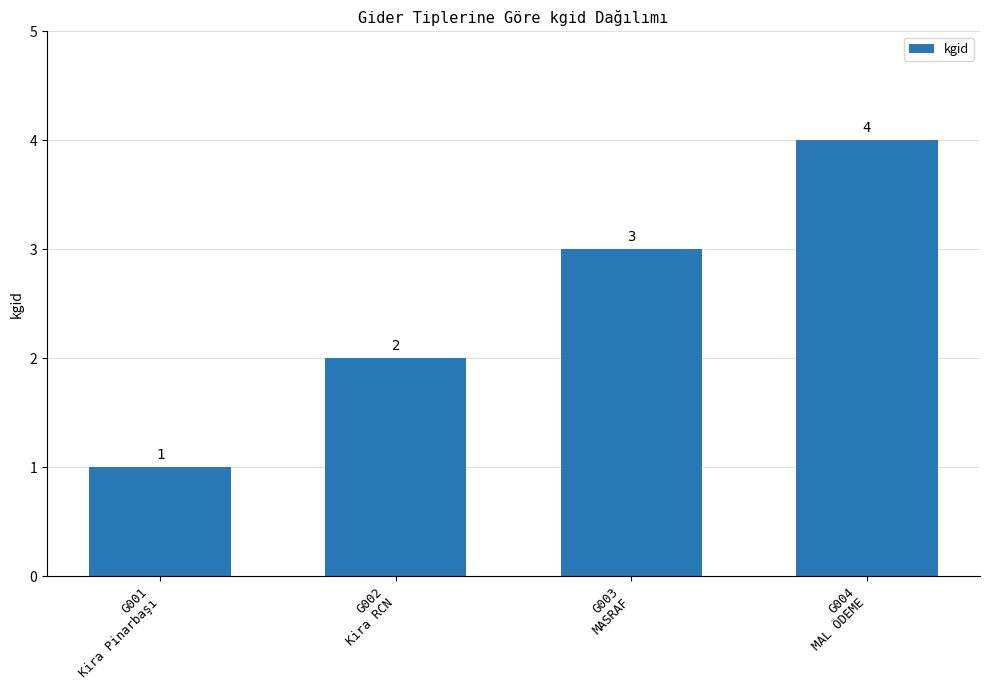

Where is the data nearest to the value 2?

G002
Kira RCN